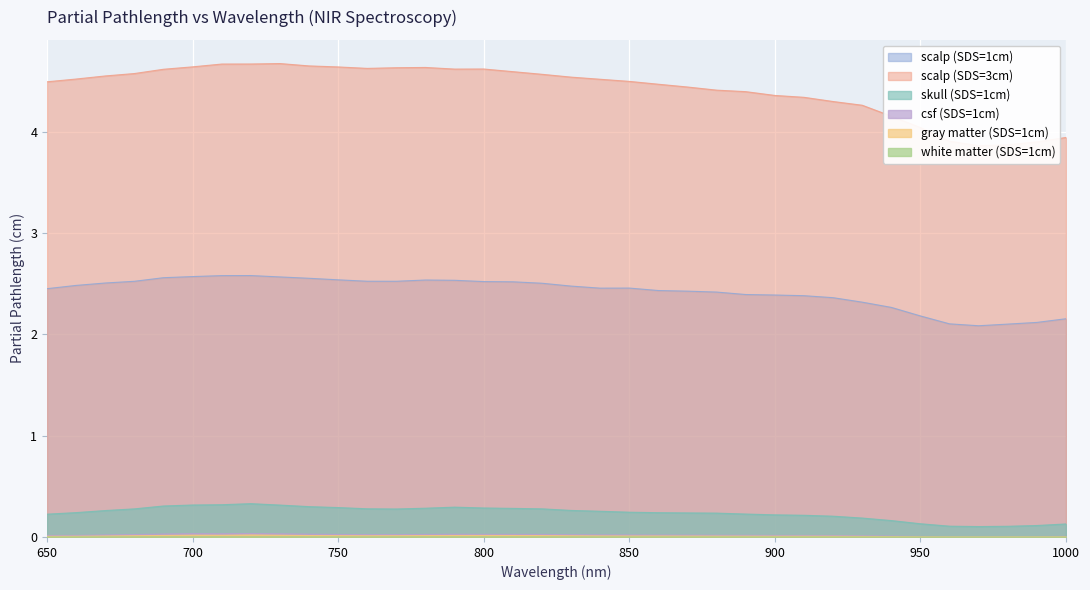

True or false: scalp (SDS=1cm) has more than 0 interior local peaks.

True